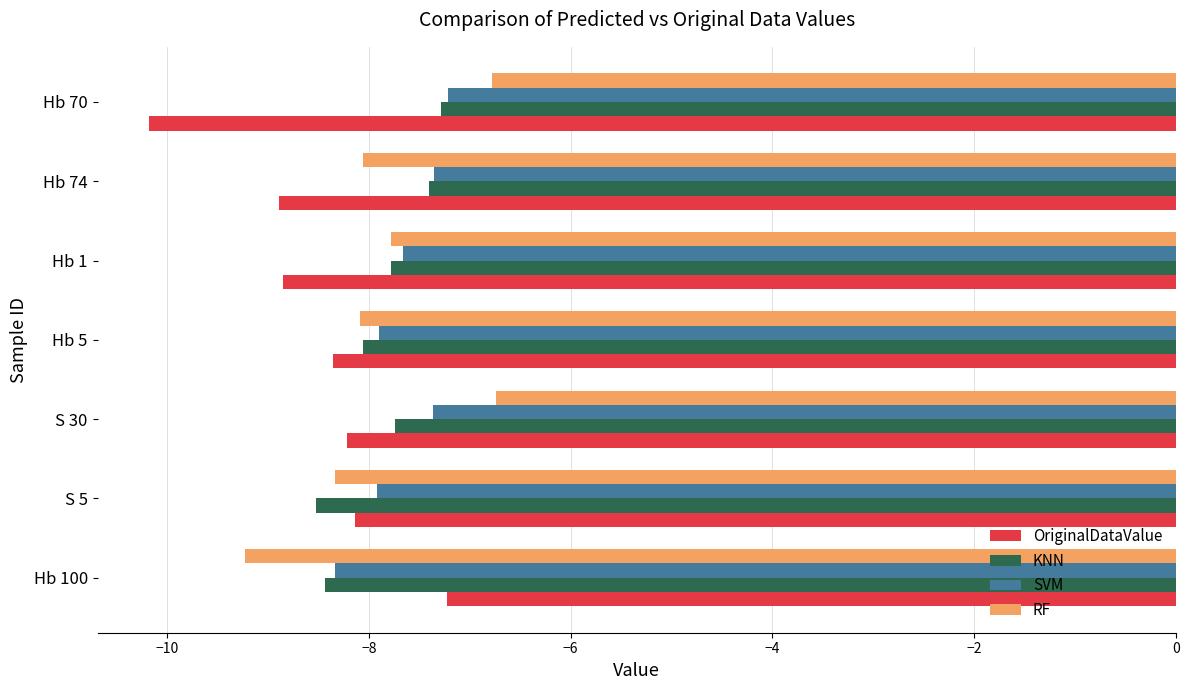

Is it true that OriginalDataValue equals -2.2 at S 5?

False